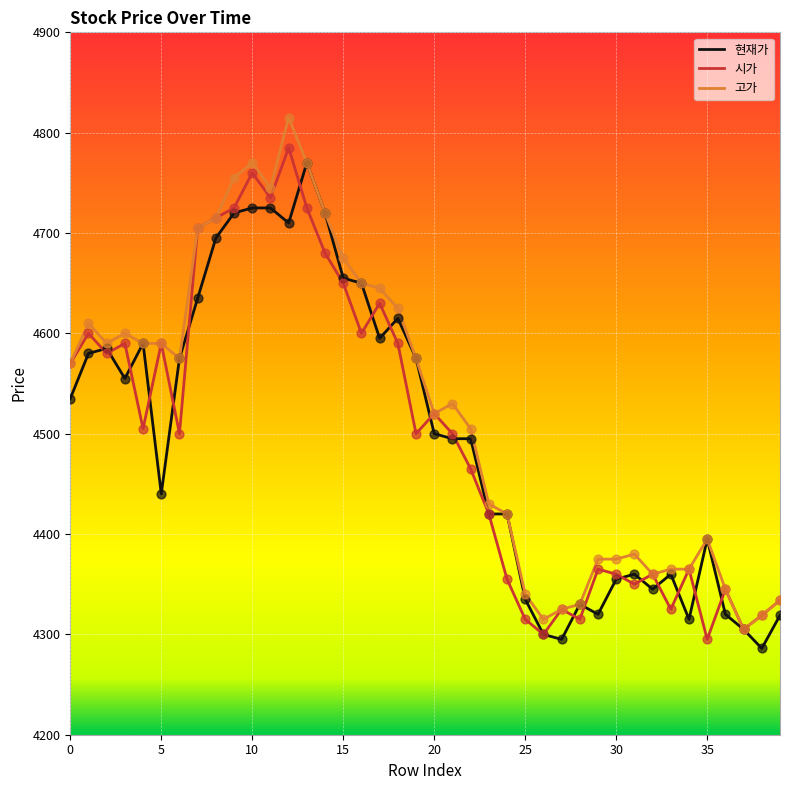

What is the highest value of the 고가 series?

4815